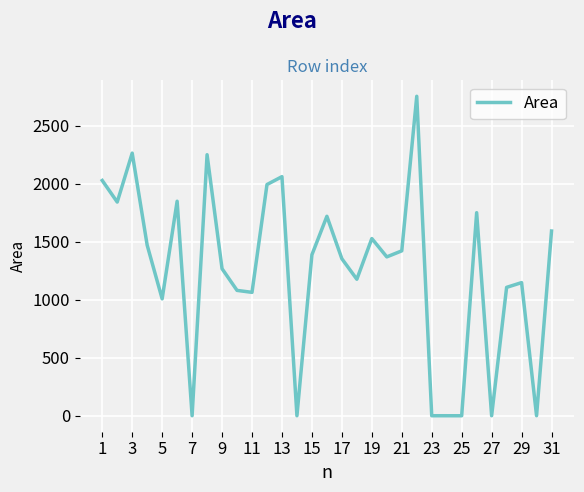

What is the difference between the maximum and minimum values?

2755.3